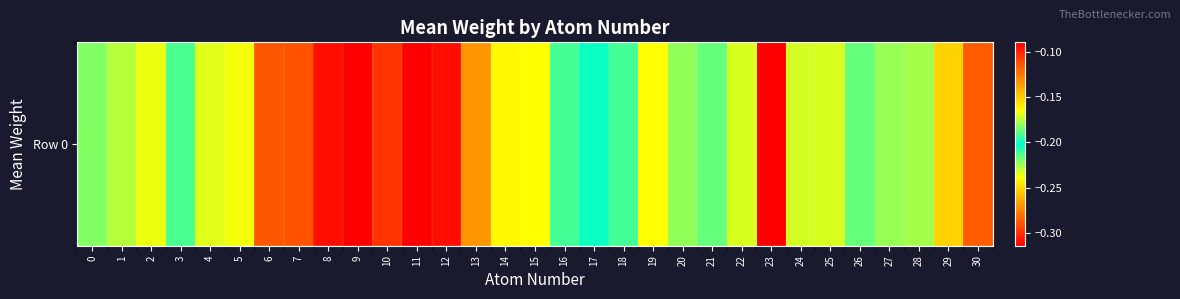

What is the difference between the maximum and minimum values?

0.2